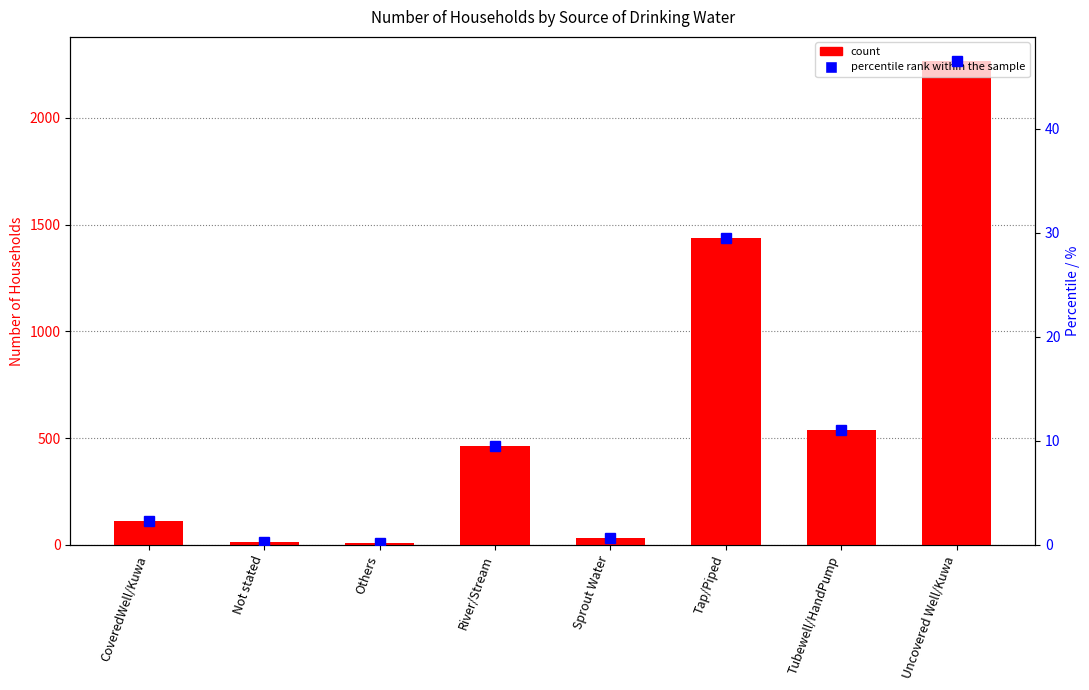

Reading left to right, what are all the values shown in this chart?

Number of Households: CoveredWell/Kuwa=110.0	Not stated=16.0	Others=7.0	River/Stream=462.0	Sprout Water=34.0	Tap/Piped=1438.0	Tubewell/HandPump=538.0	Uncovered Well/Kuwa=2265.0
percentile rank within the sample: CoveredWell/Kuwa=2.3	Not stated=0.3	Others=0.1	River/Stream=9.5	Sprout Water=0.7	Tap/Piped=29.5	Tubewell/HandPump=11.0	Uncovered Well/Kuwa=46.5